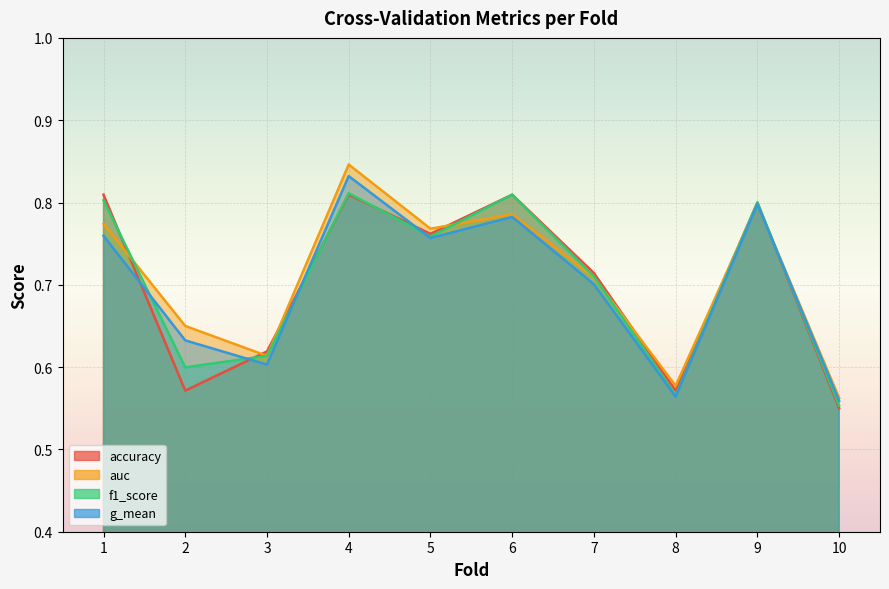

Count the g_mean values in the range 0 to 1.

10